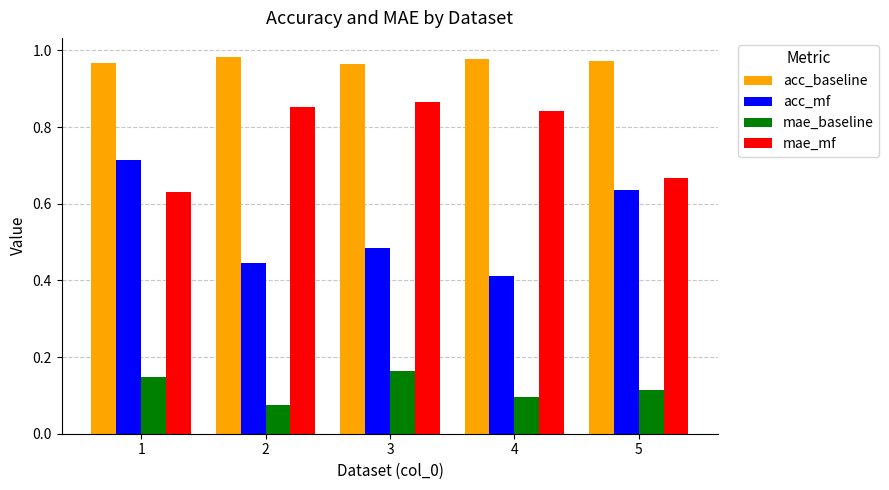

How many acc_mf values are between 0 and 1?

5